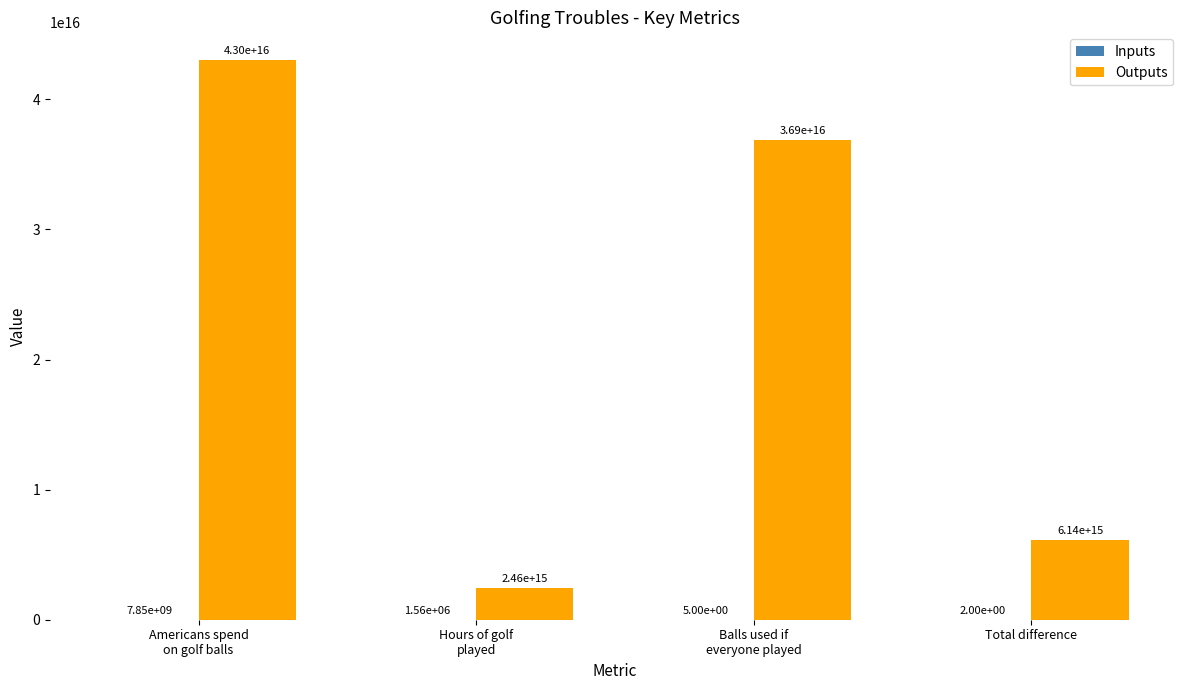

Which series has the largest total across all categories?

Outputs